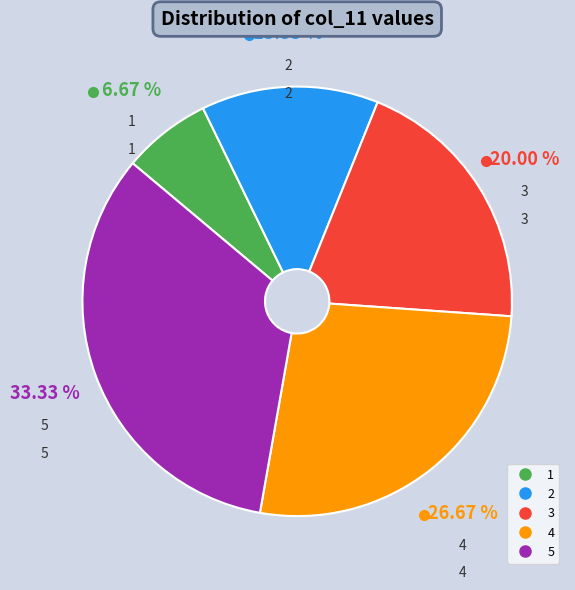

To the nearest percent, what portion does 5 represent?

33%